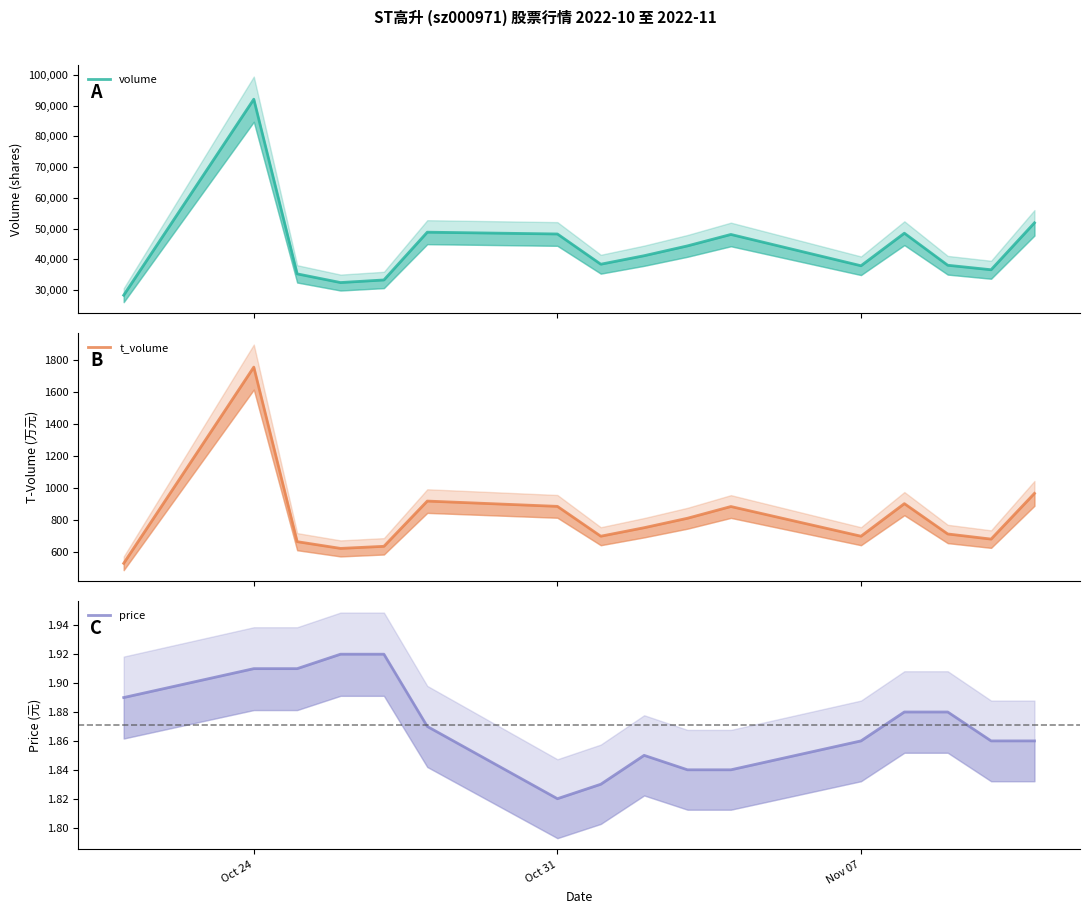

True or false: price and t_volume cross at least once.

False